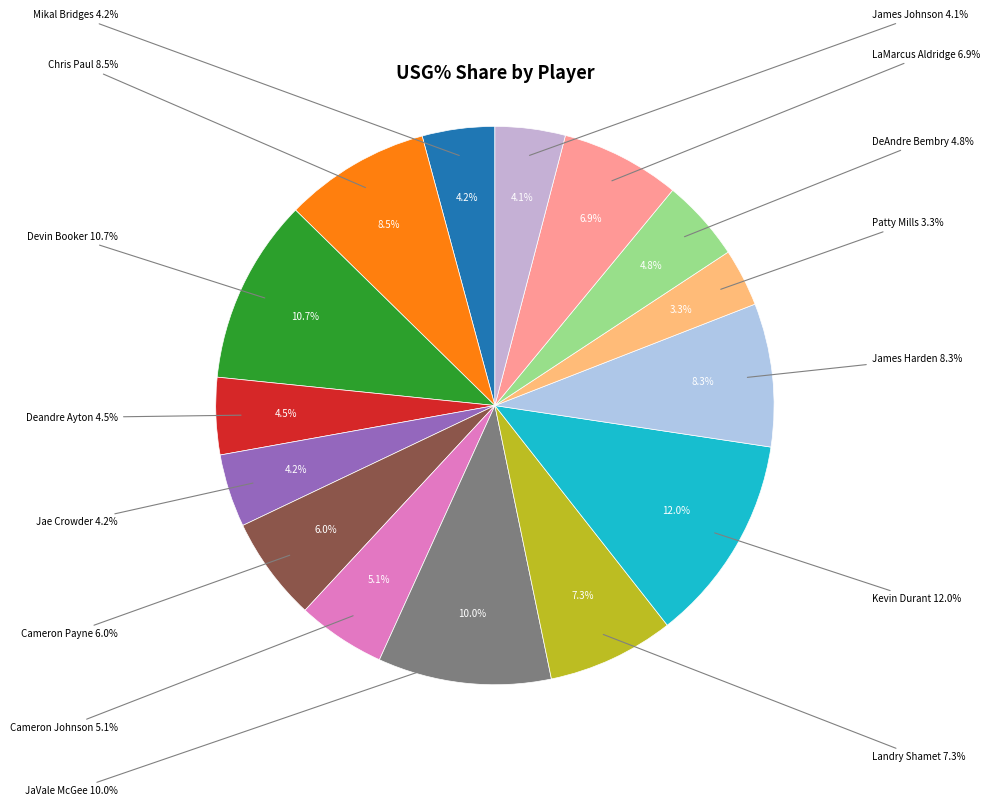

What percentage is the Cameron Payne slice, to the nearest percent?

6%